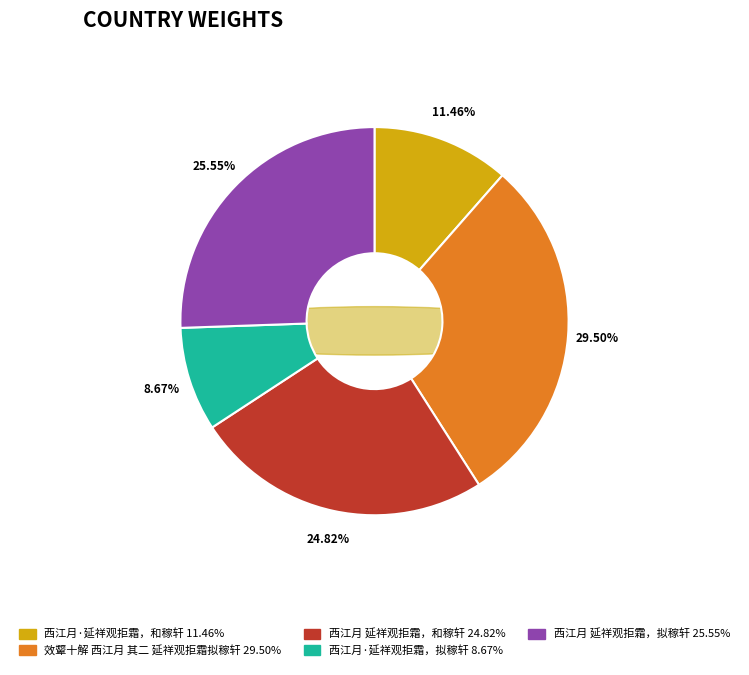

Combined, what portion of the pie is 效颦十解 西江月 其二 延祥观拒霜拟稼轩 and 西江月·延祥观拒霜，和稼轩?

41.0%